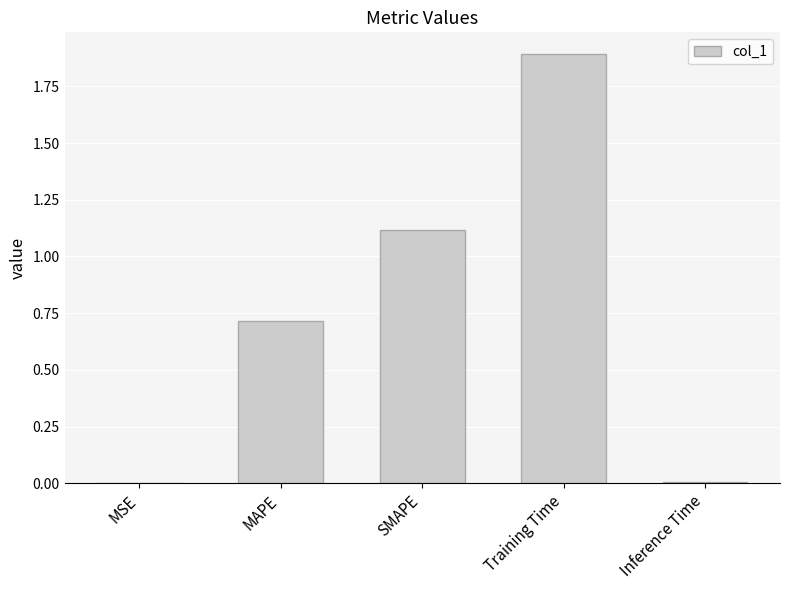

What is the average value?

0.7